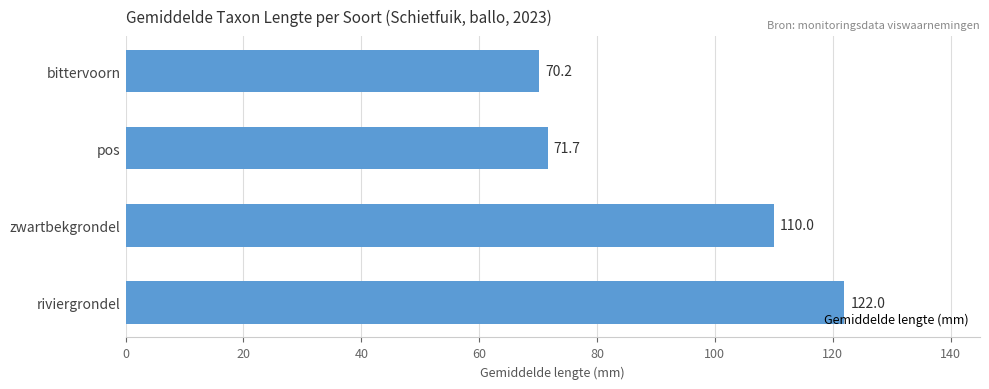

What is the sum of the values at bittervoorn and pos?

141.9